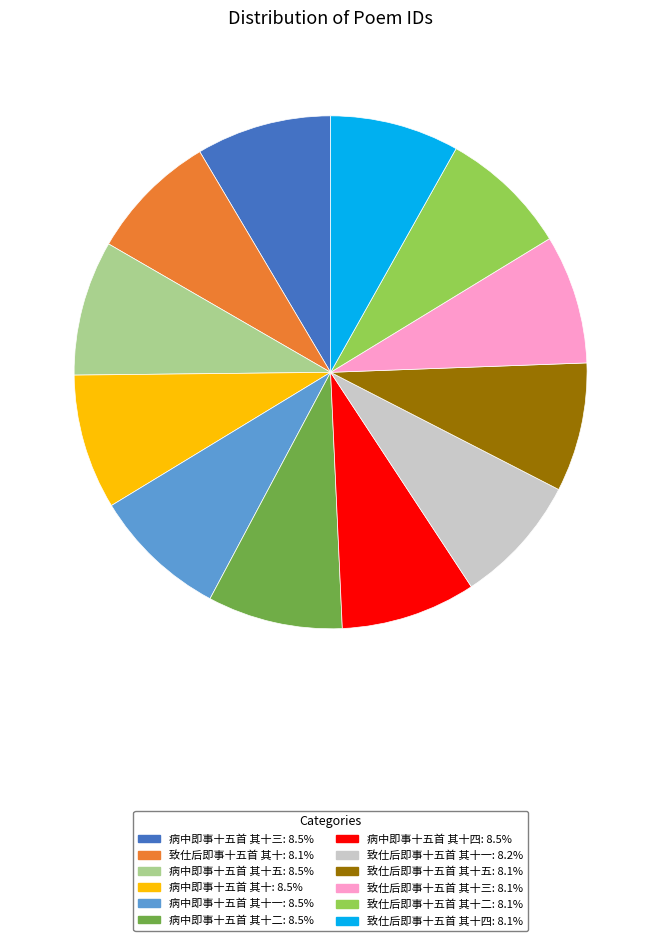

Do 致仕后即事十五首 其十: 8.1% and 致仕后即事十五首 其十一: 8.2% together represent more than half of the pie?

No